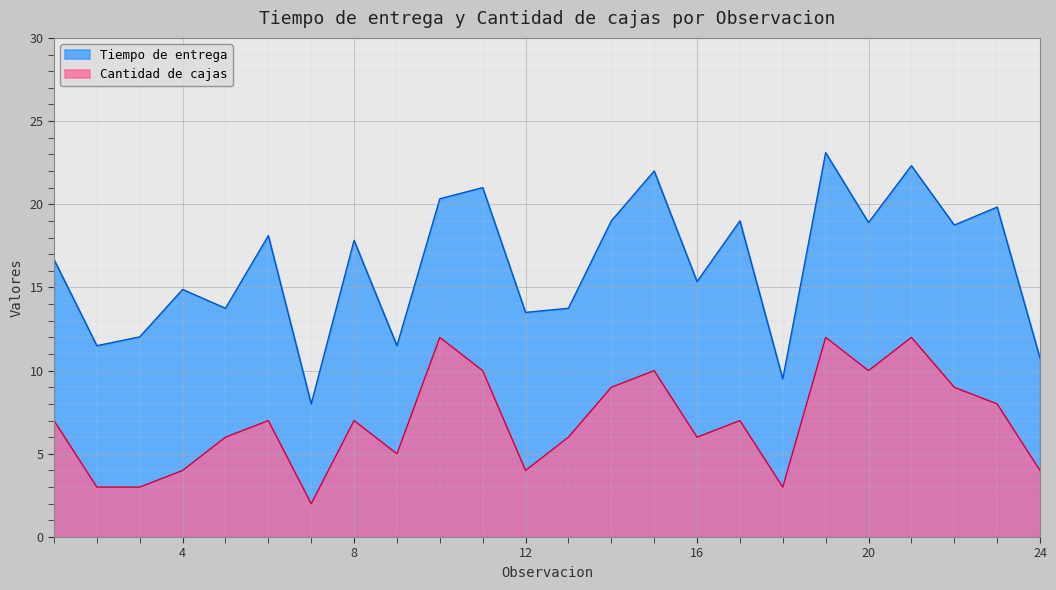

What is the value of the Cantidad de cajas point at the 15th from the left?

10.0